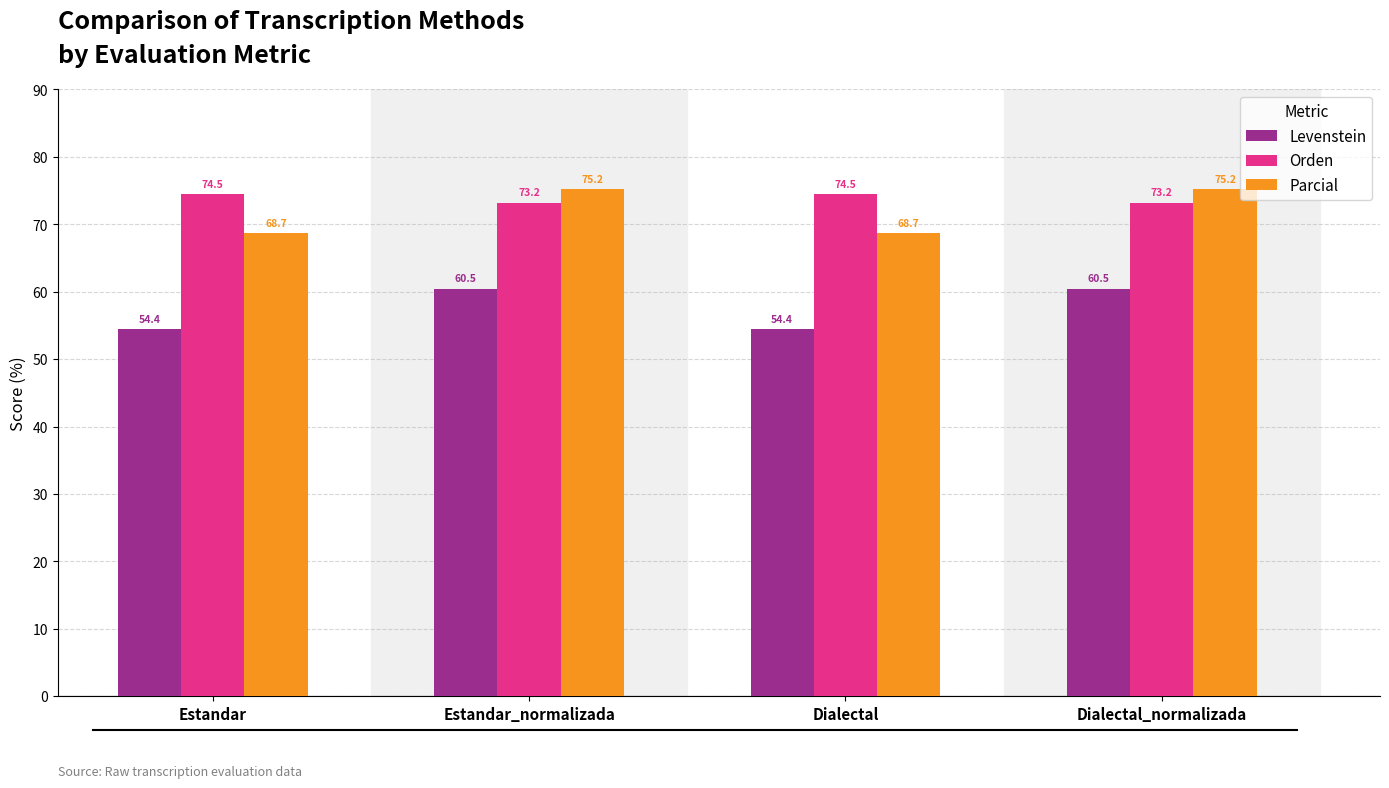

What is the difference between the highest and lowest values at Dialectal_normalizada?

14.7